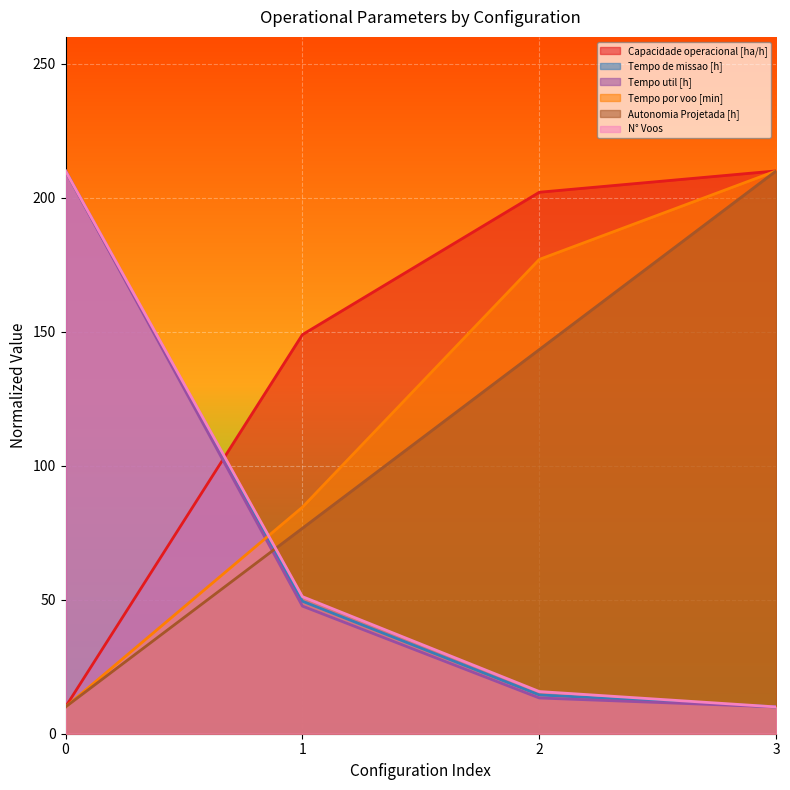

How many intersections are there between Capacidade operacional [ha/h] and Tempo util [h]?

1